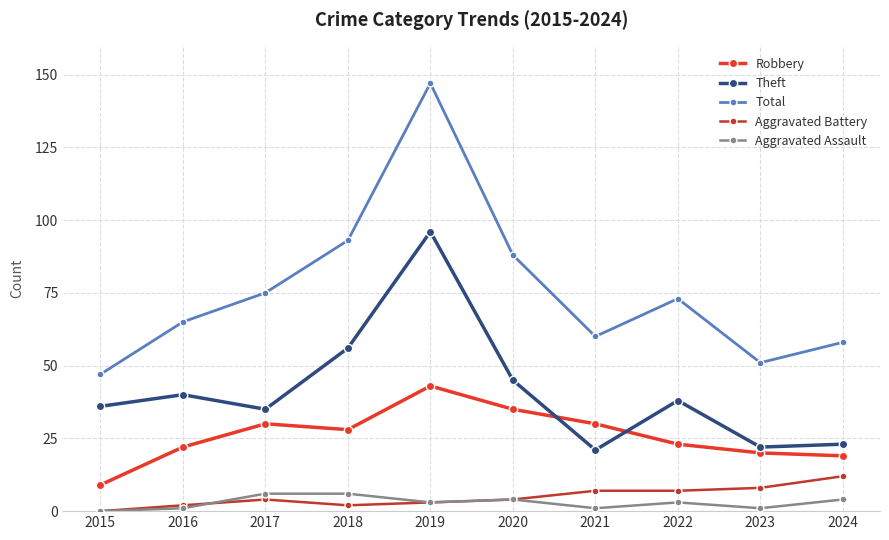

Reading left to right, transcribe all the data shown in this chart.

Robbery: 9	22	30	28	43	35	30	23	20	19
Theft: 36	40	35	56	96	45	21	38	22	23
Total: 47	65	75	93	147	88	60	73	51	58
Aggravated Battery: 0	2	4	2	3	4	7	7	8	12
Aggravated Assault: 0	1	6	6	3	4	1	3	1	4